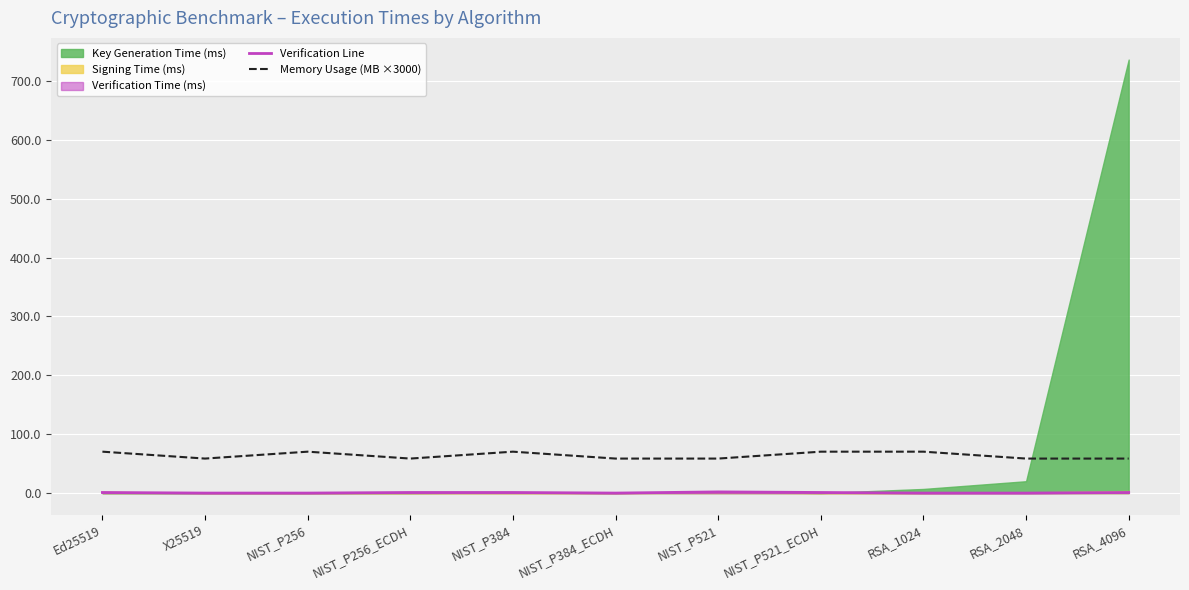

Does the chart display data point markers on the line(s)?

No